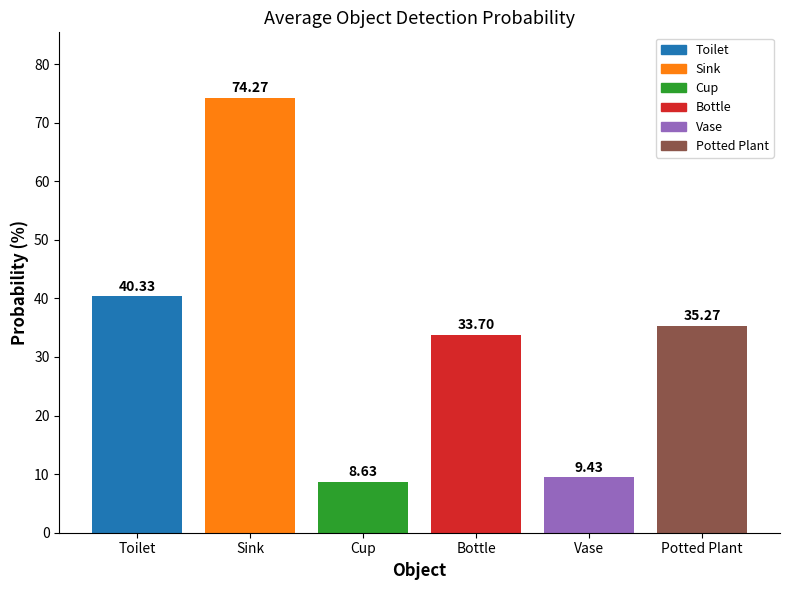

Are the bars horizontal?

No